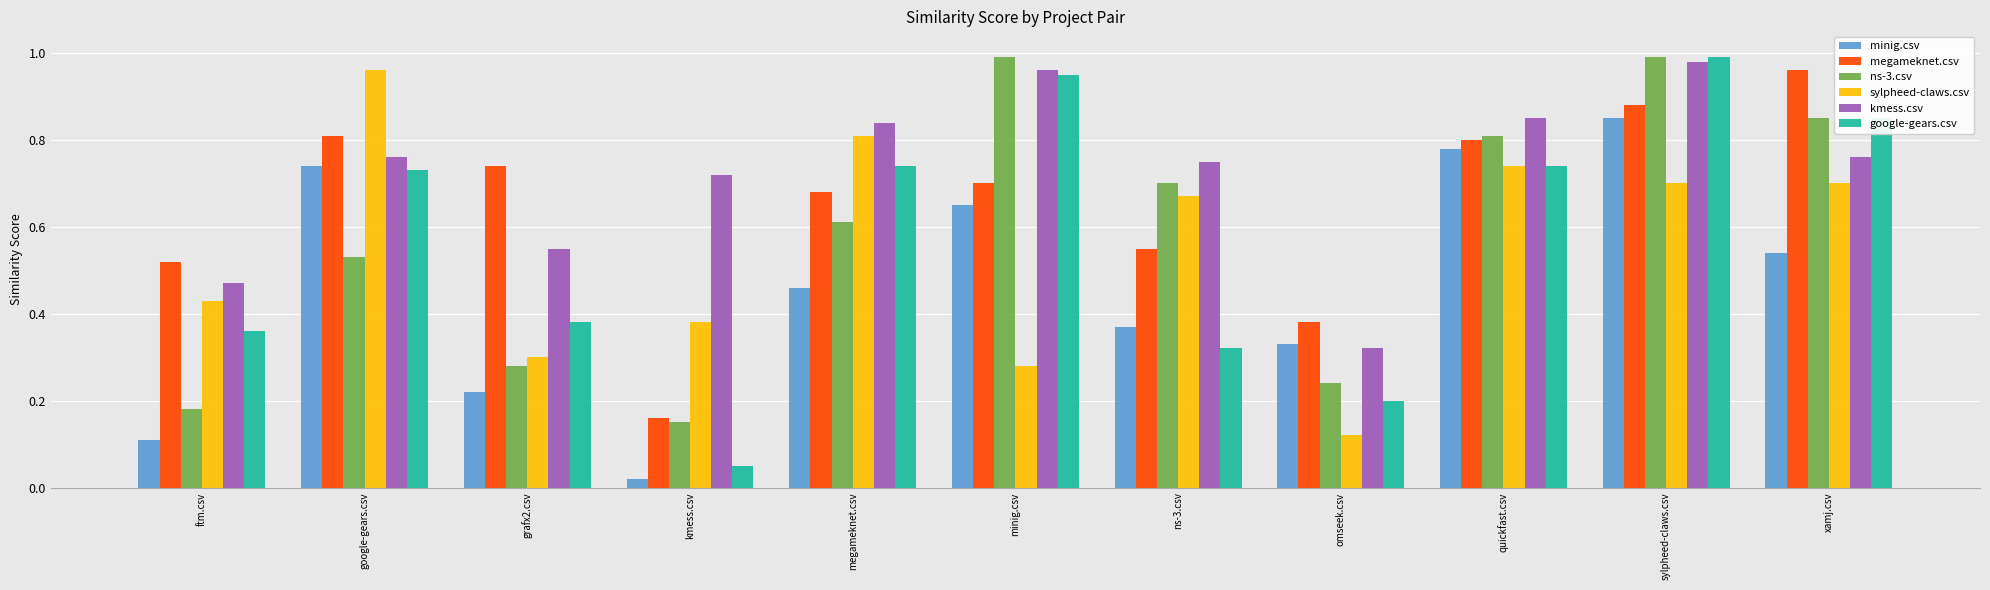

The google-gears.csv series shows 0.3 at omseek.csv. True or false?

False